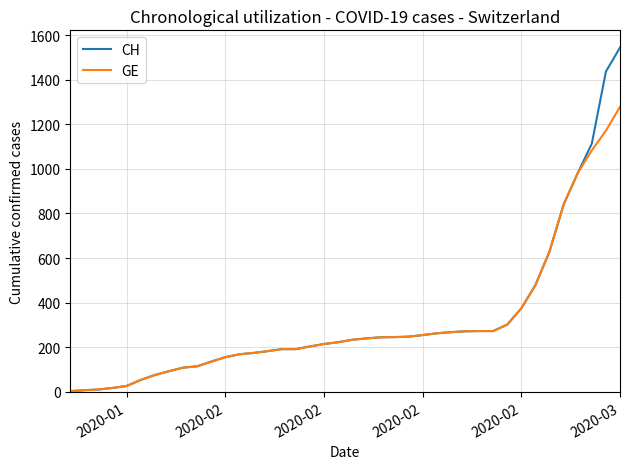

Which series has the largest total across all categories?

CH